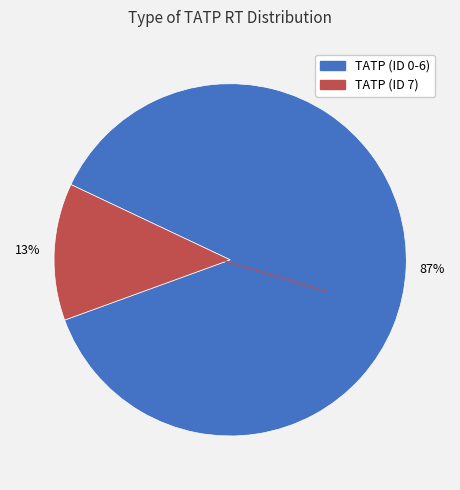

How many segments does this pie chart have?

2